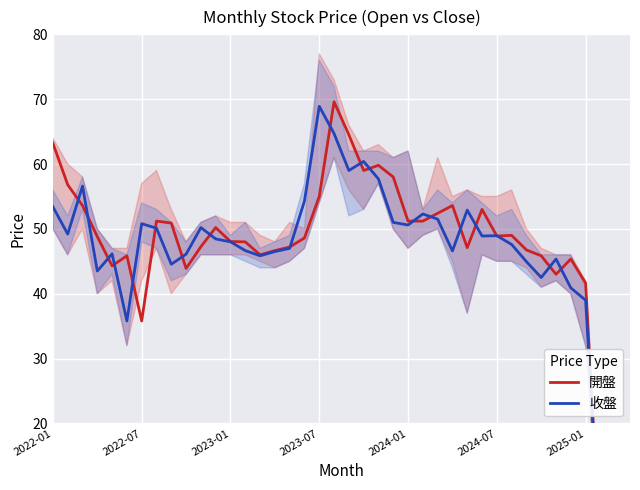

At 2022-07, list the series in order from smallest to largest.

開盤, 收盤